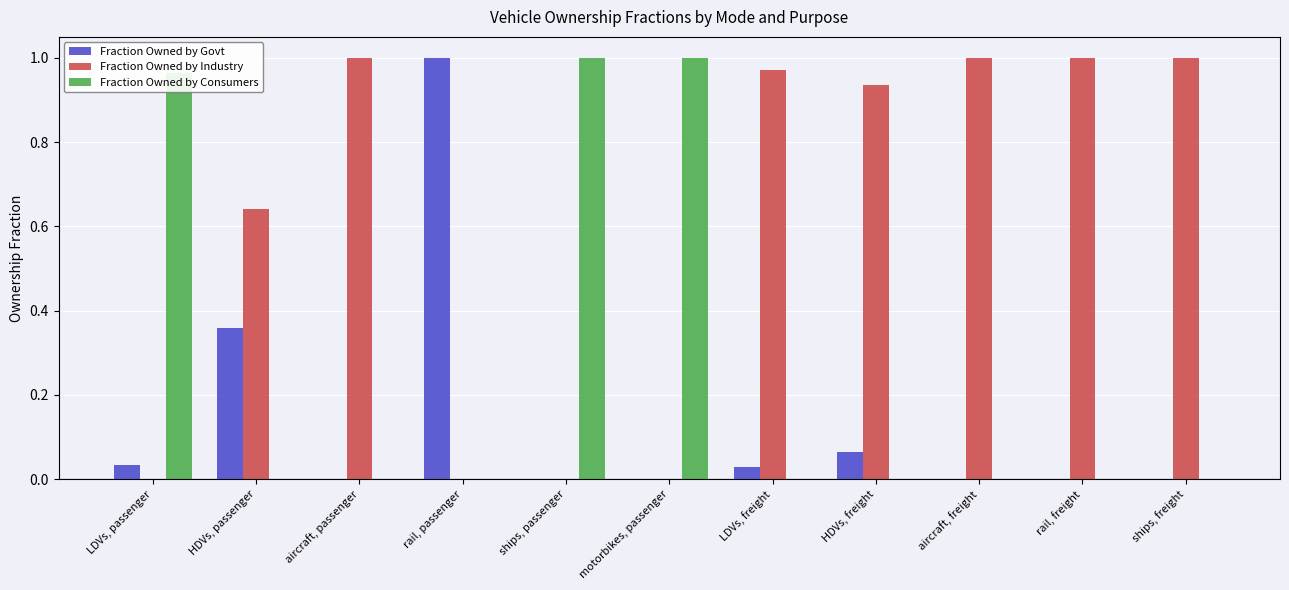

What is the sum of the Fraction Owned by Industry values at rail, freight and aircraft, passenger?

2.0